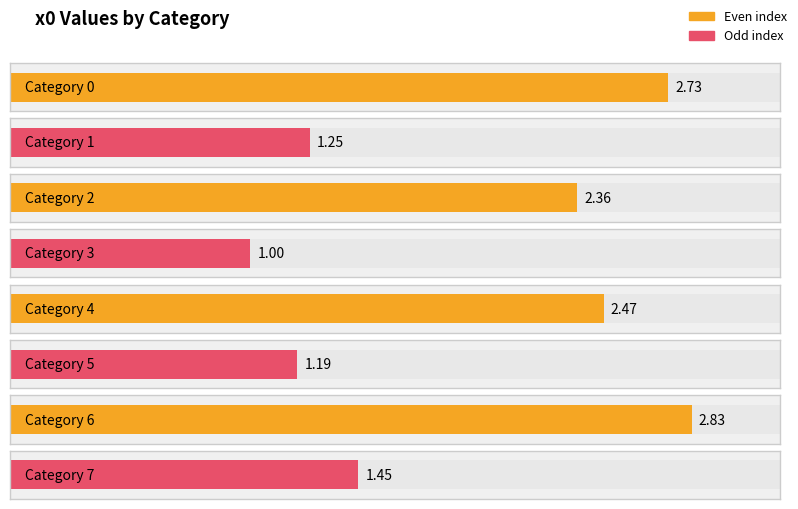

What is the value of the 3rd bar from the left?

2.4